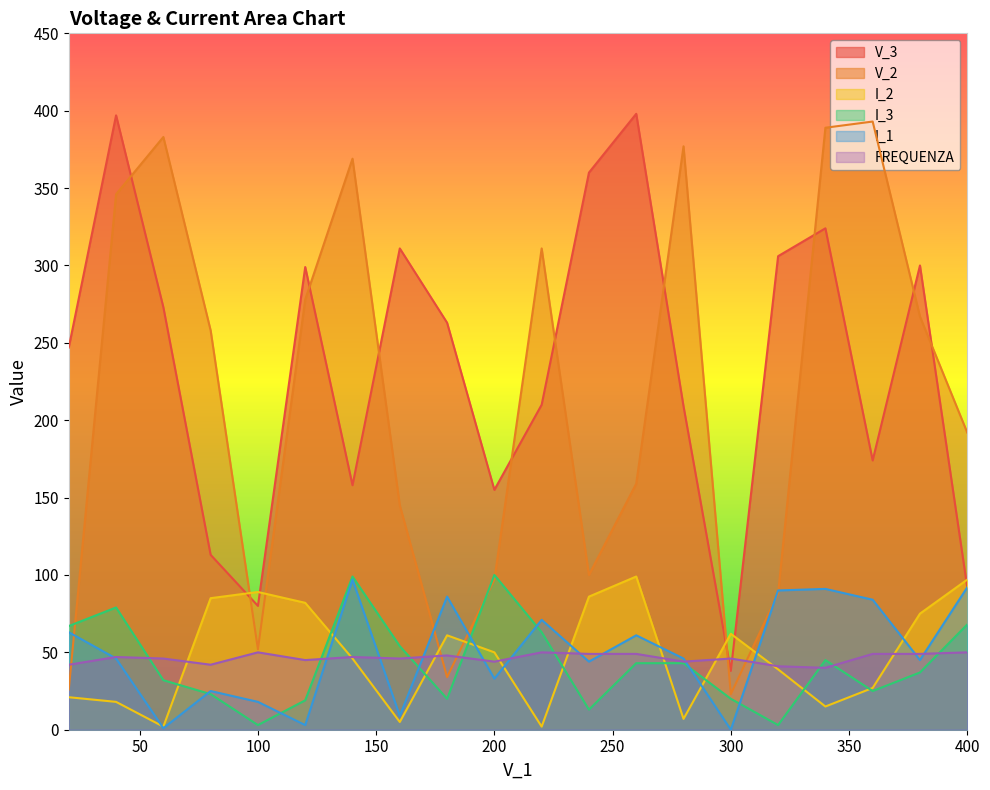

Between 40 and 380, which is larger?

40